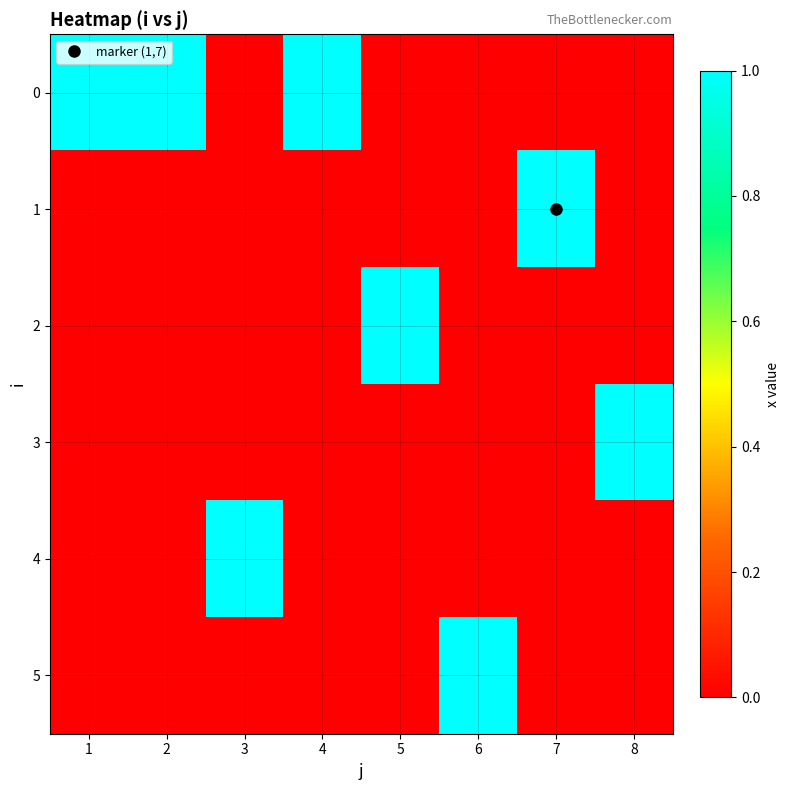

At how many categories does at least one series exceed 0?

8